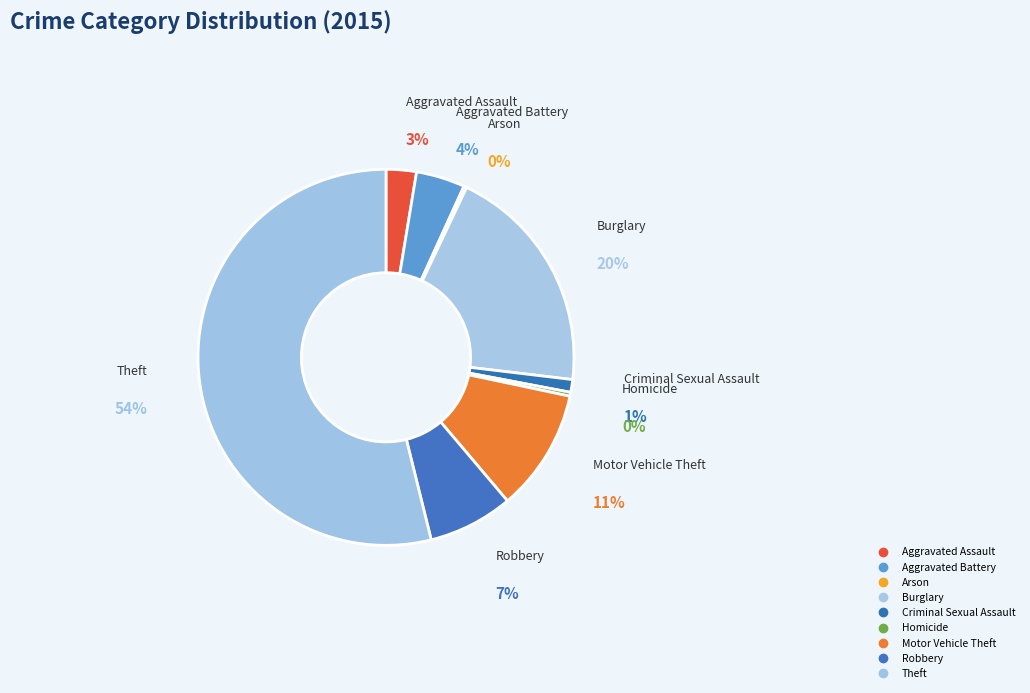

Rank the categories by value from lowest to highest.

Arson, Homicide, Criminal Sexual Assault, Aggravated Assault, Aggravated Battery, Robbery, Motor Vehicle Theft, Burglary, Theft